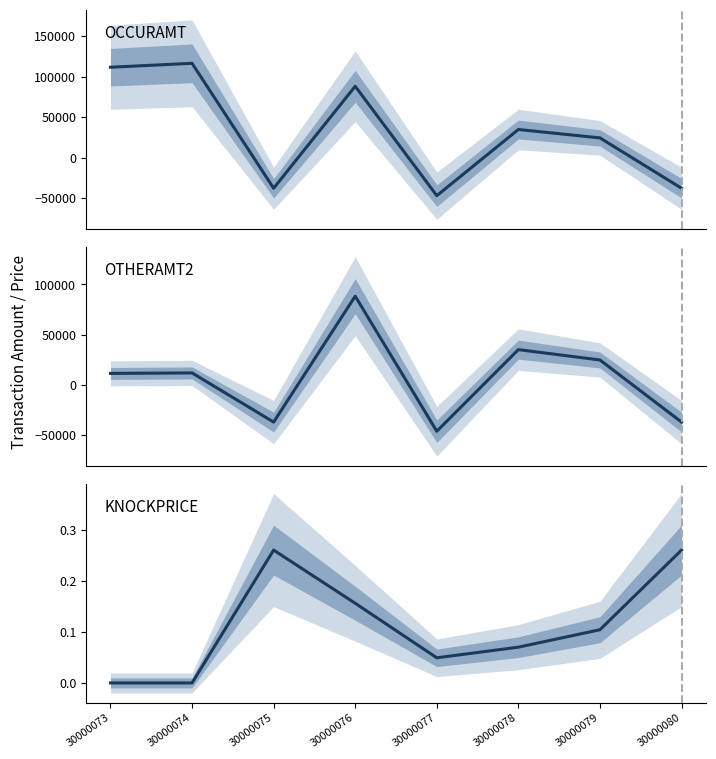

What is the average value of the OTHERAMT2 series?

6142.9